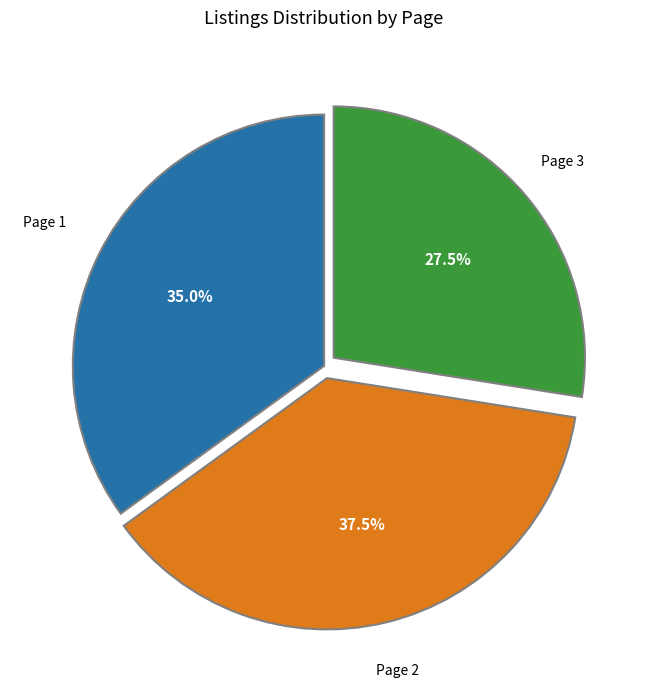

Is there any slice that represents more than half of the pie?

No